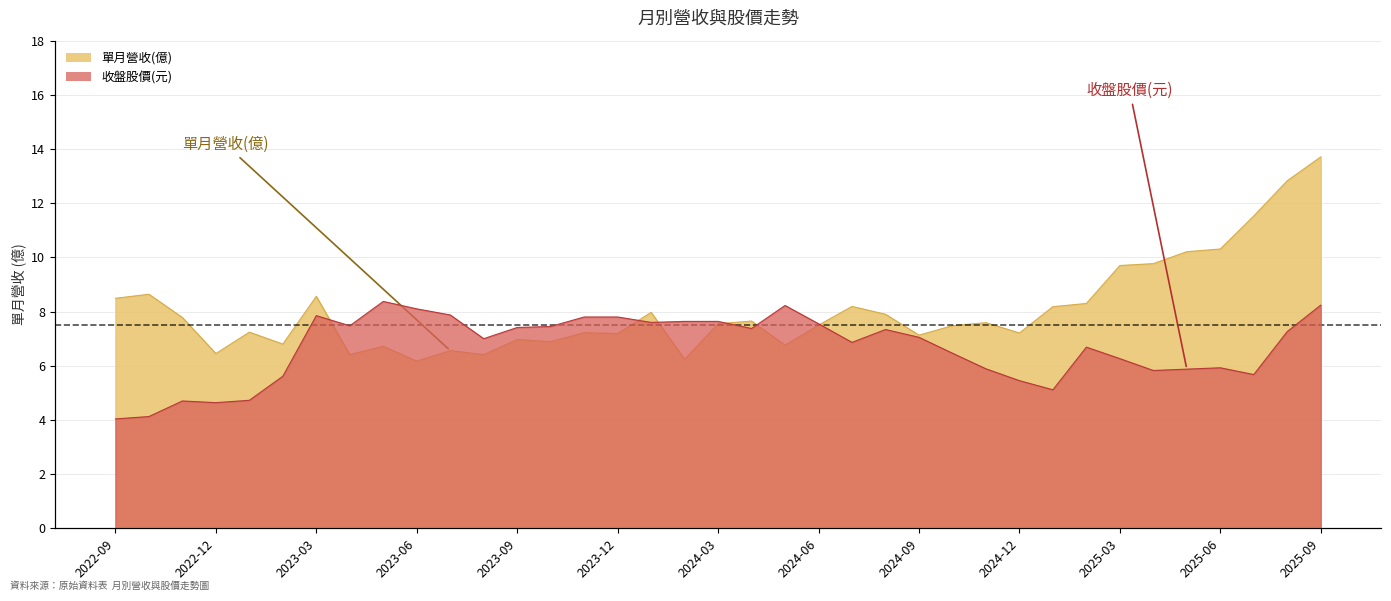

Which series changed the most between 2024-04 and 2024-11?

收盤股價